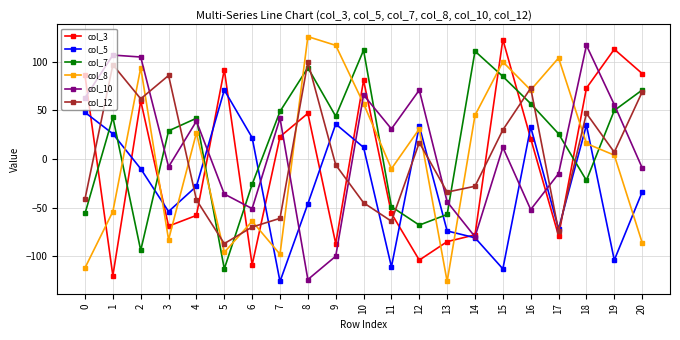

What is the sum of all col_10 values?

190